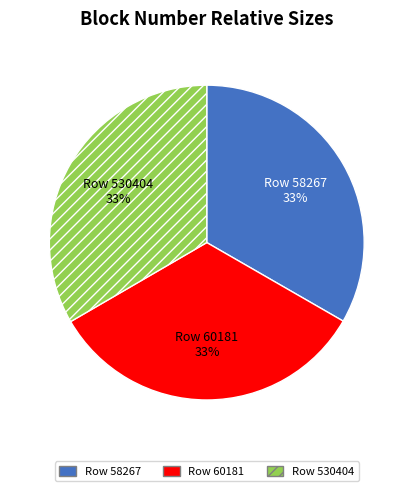

Approximately how many times larger is the value at Row 60181 compared to Row 58267?

1.0